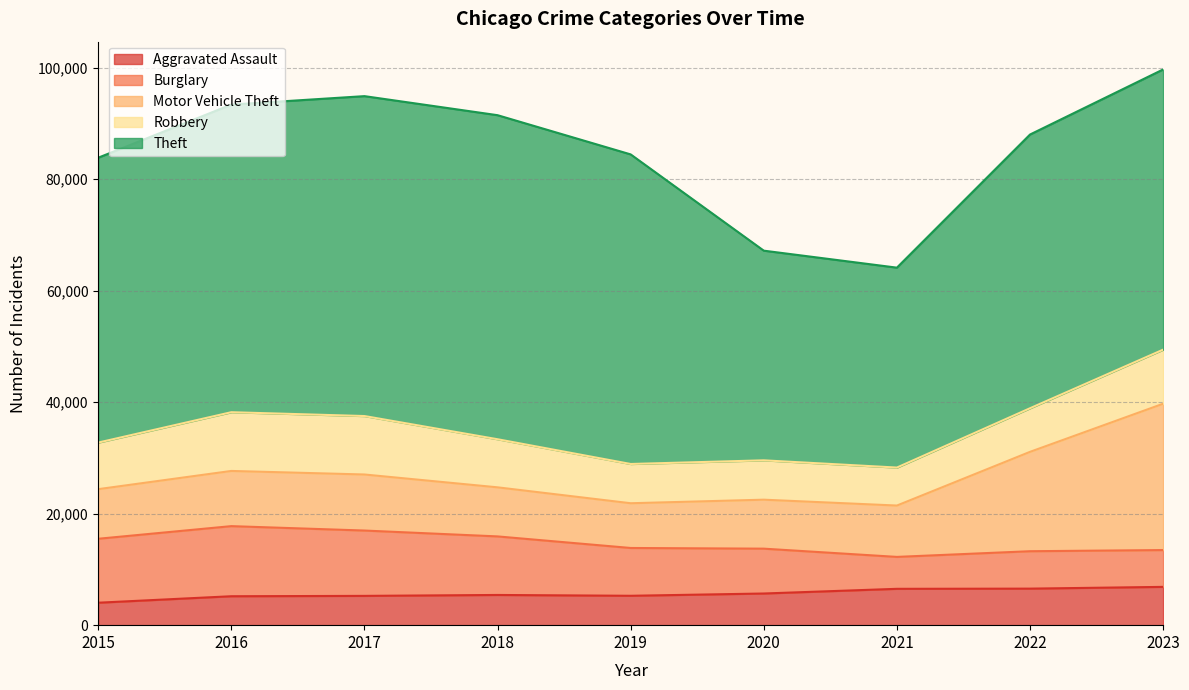

At which label does Aggravated Assault first exceed 5418?

2020